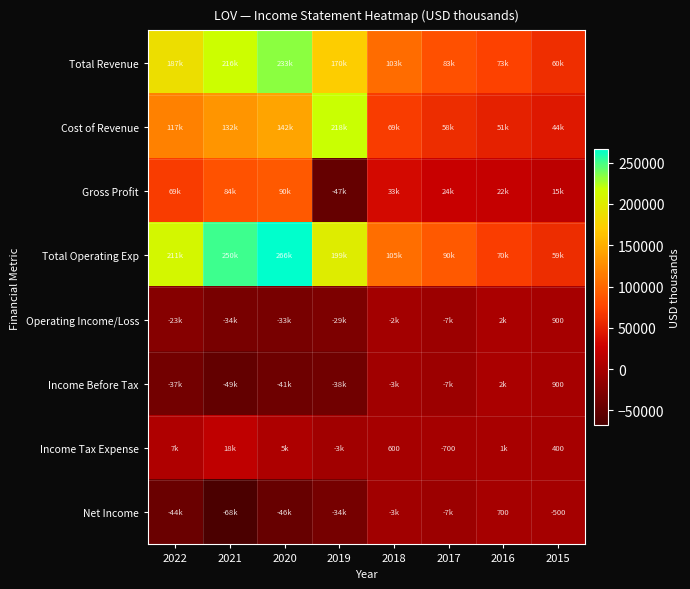

What is the approximate value of Gross Profit at 2019, to the nearest 100?

-47700